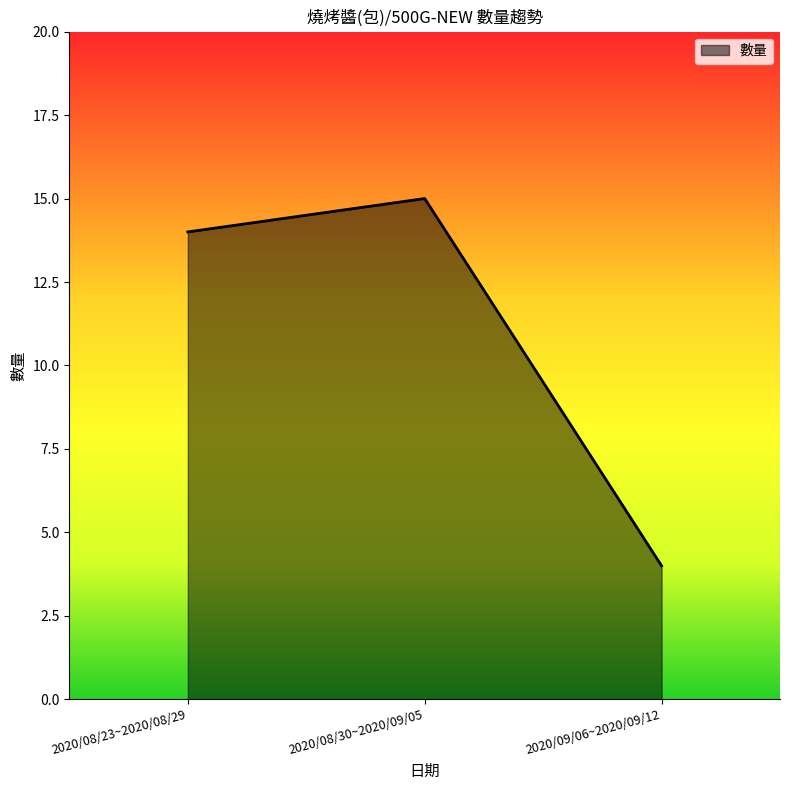

How many series are shown in this chart?

1